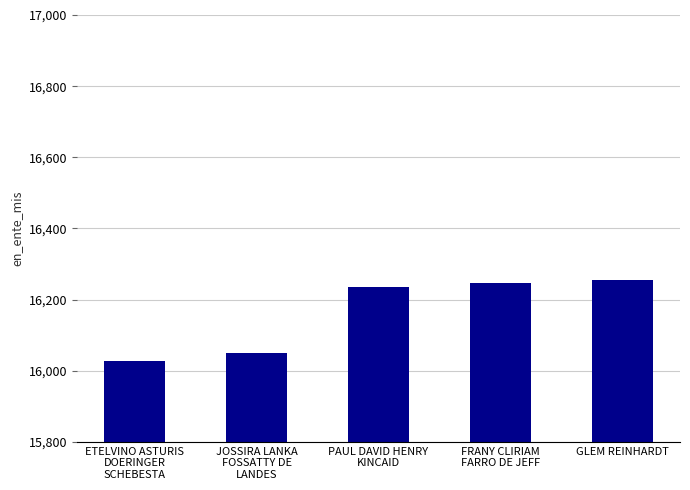

How many data points does each series have?

5